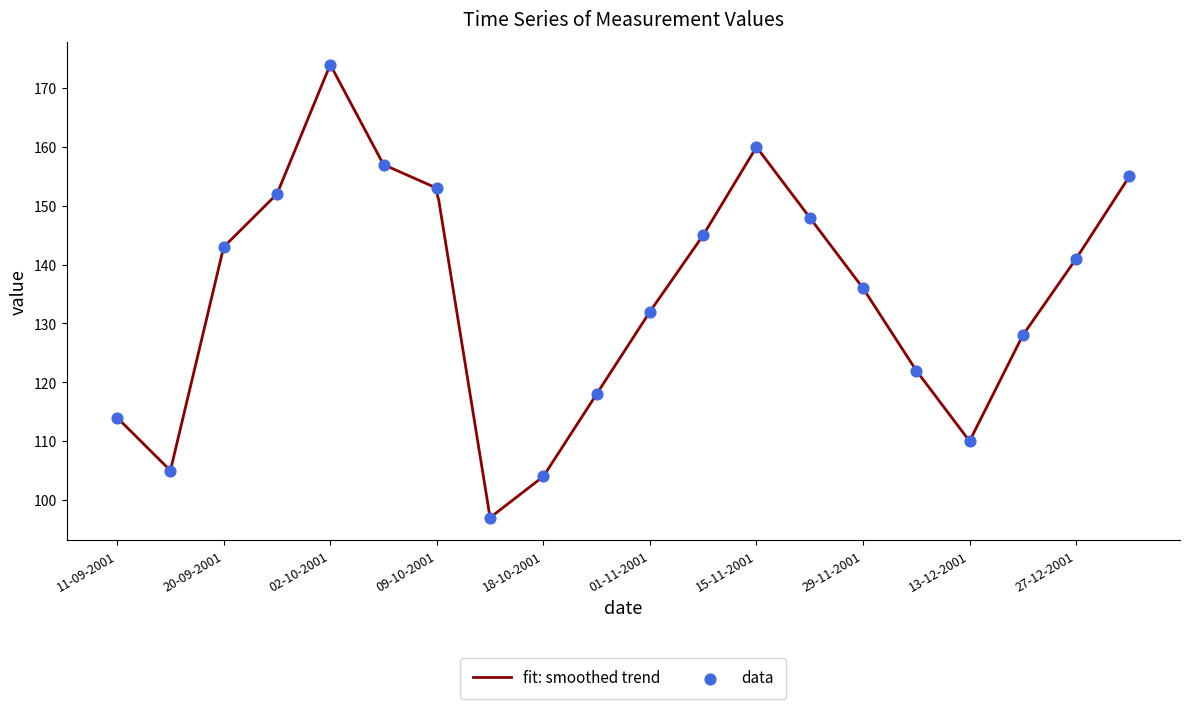

Which has a higher value, 29-11-2001 or 25-10-2001?

29-11-2001